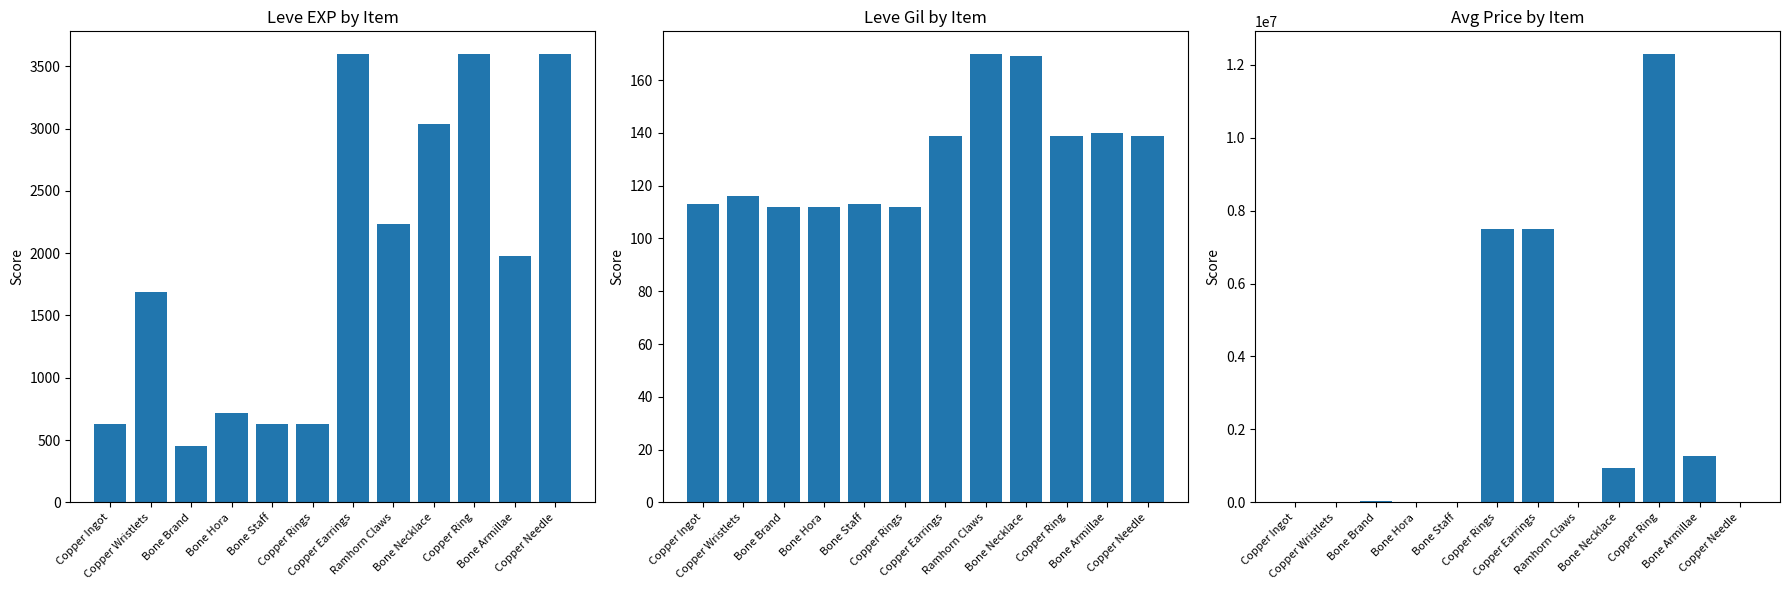

What are all the series names shown in the legend?

Leve EXP, Leve Gil, currentAveragePrice